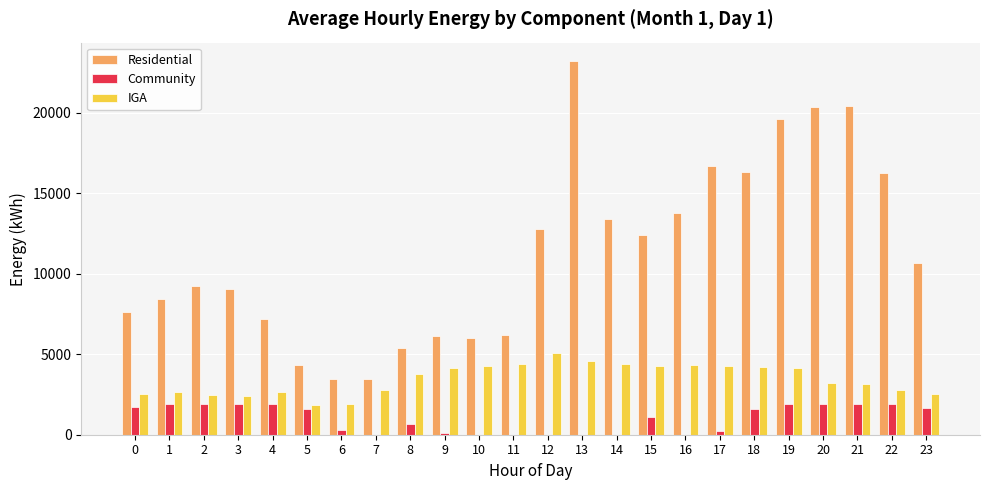

At which category is the sum across all series the highest?

13